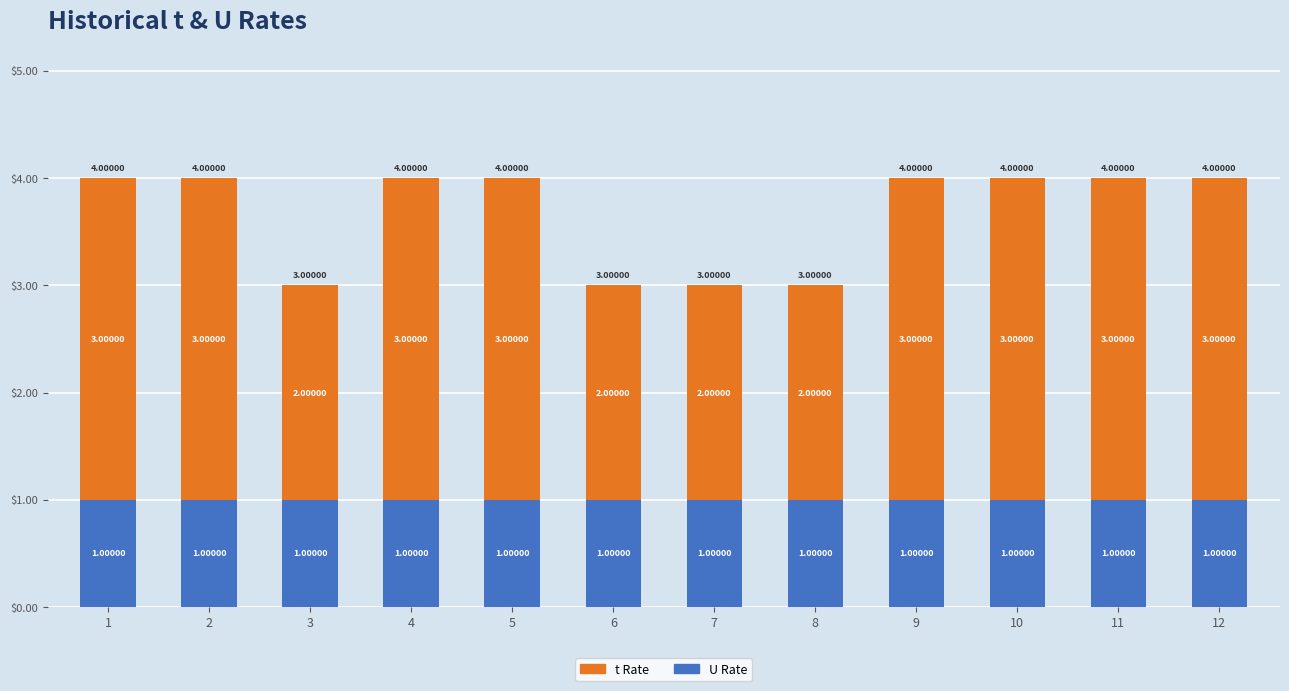

What are all the series names shown in the legend?

t Rate, U Rate